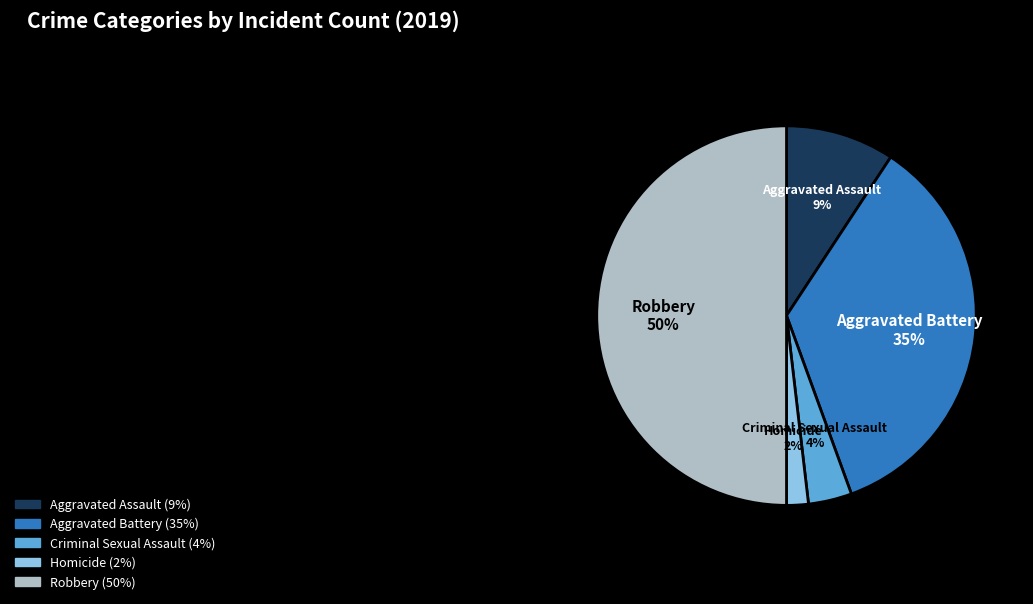

How many slices are in this pie chart?

5